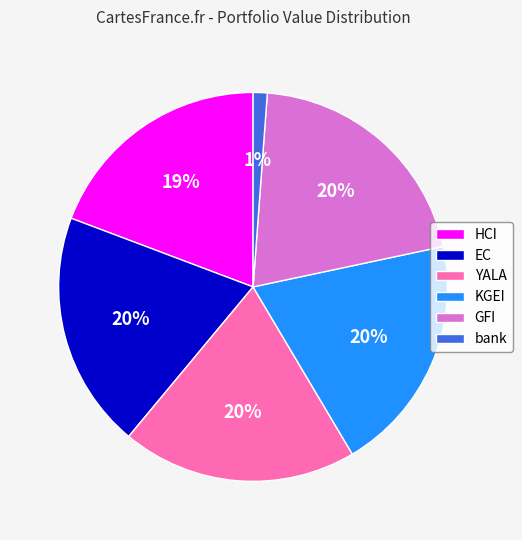

To the nearest percent, what portion does HCI represent?

19%